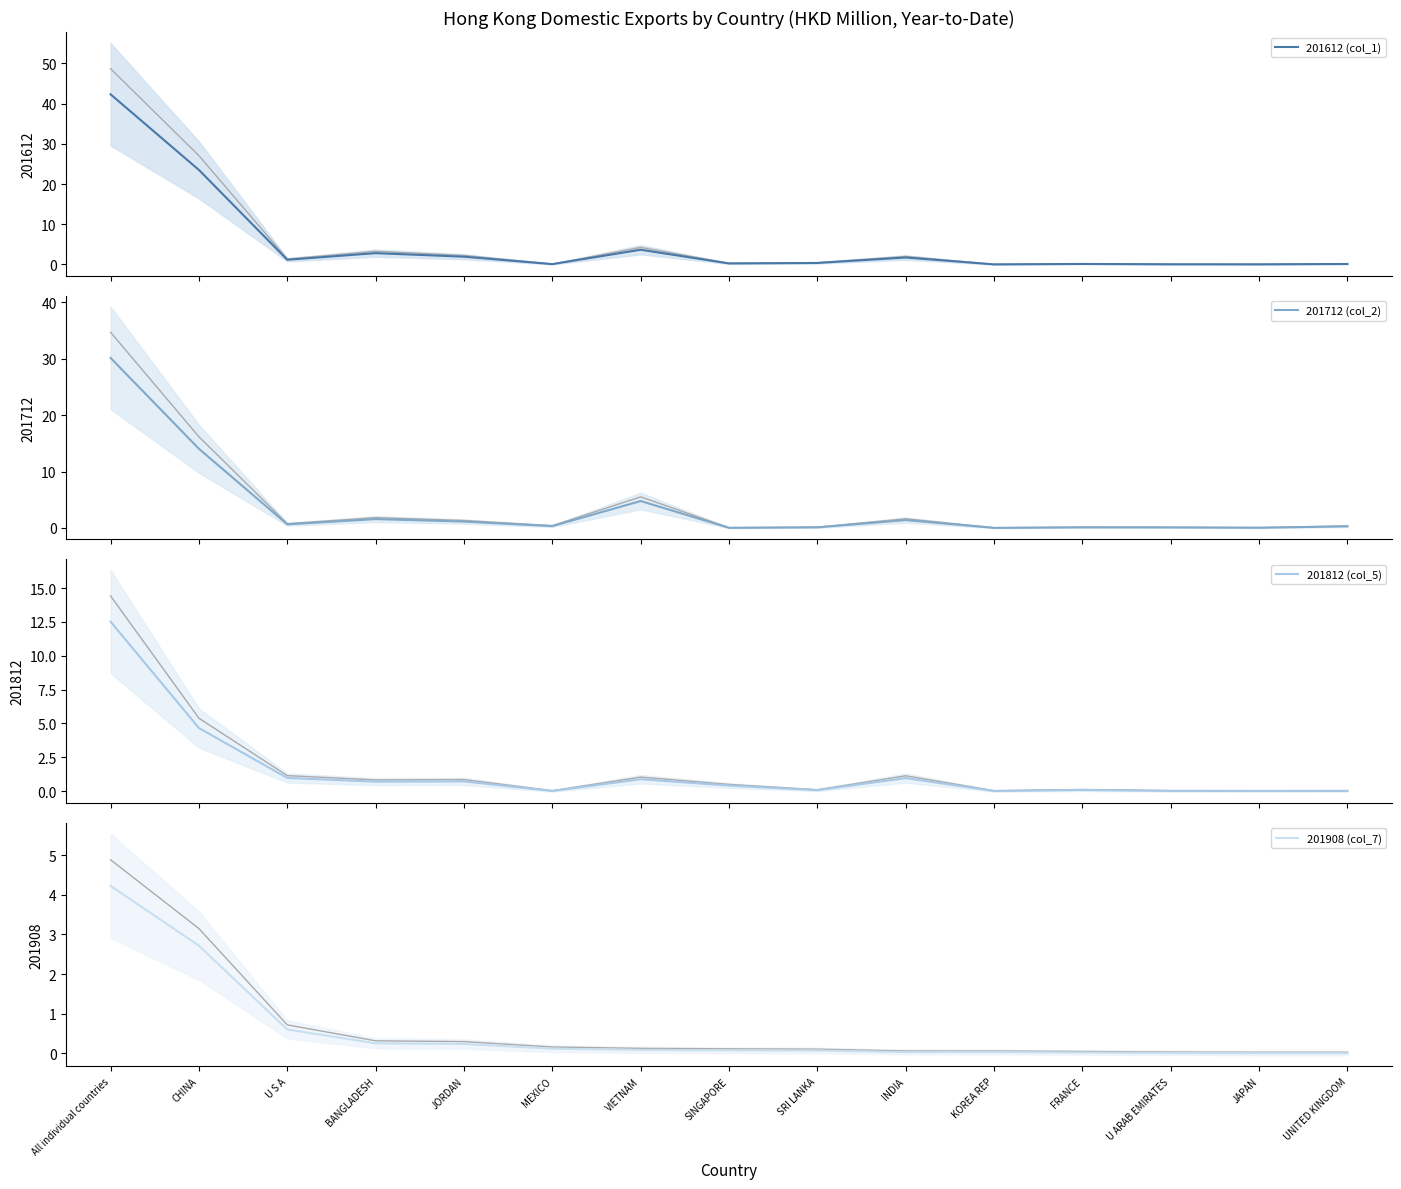

How many data points does each series have?

15